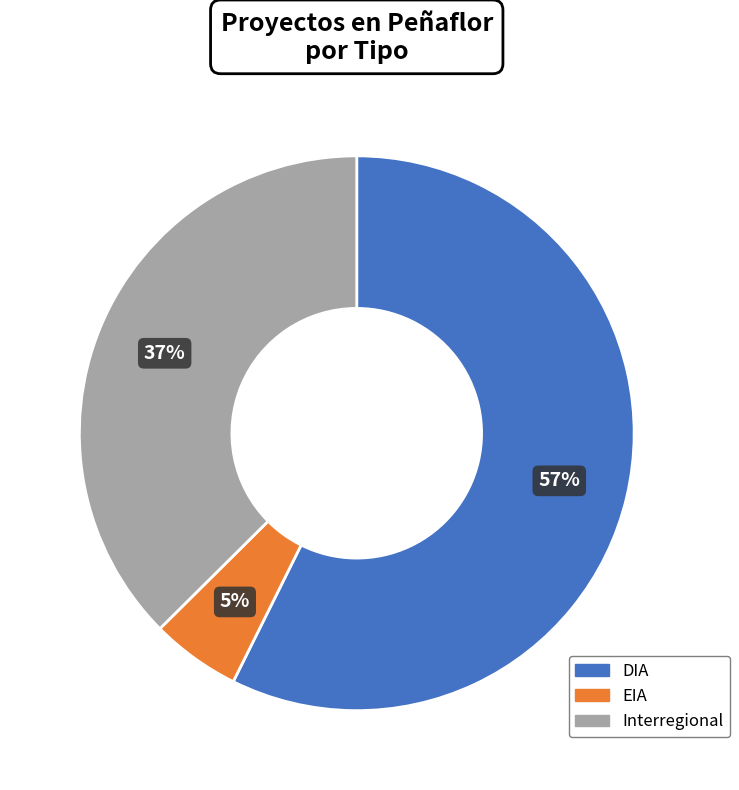

Is the sum of EIA and DIA greater than half?

Yes